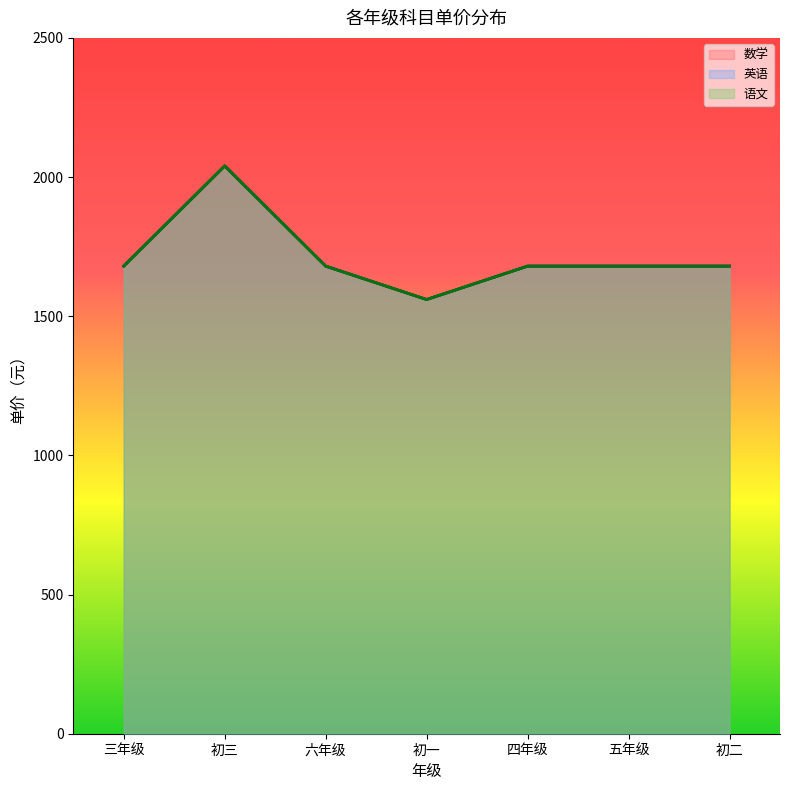

What is the average value of the 语文 series?

1714